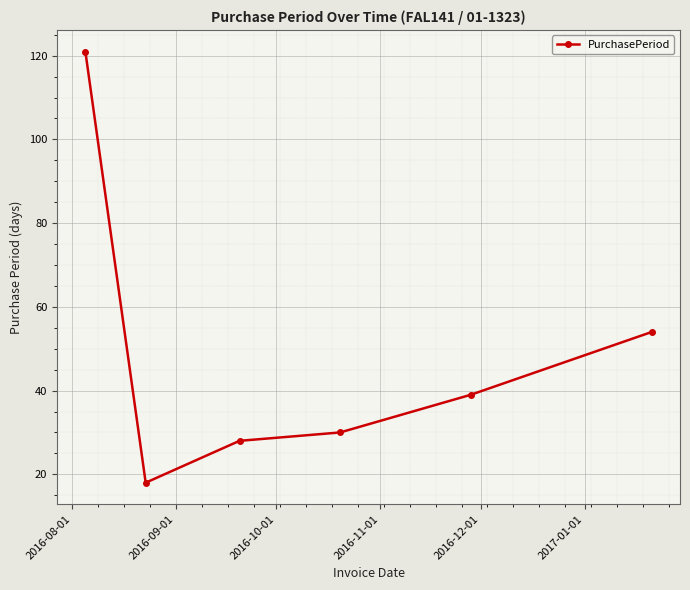

Does the chart have visible grid lines?

Yes